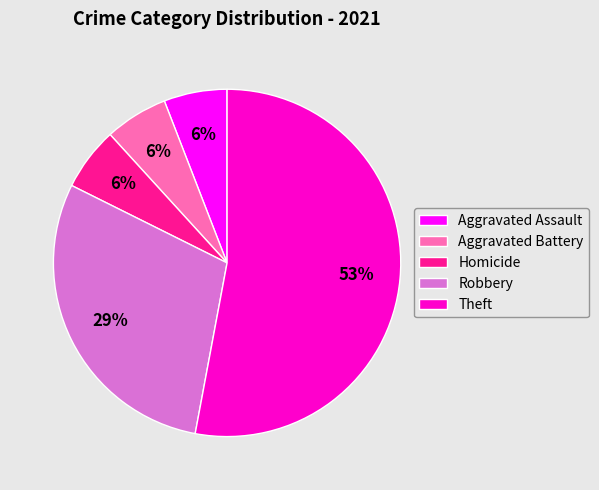

Which slice is the largest?

Theft